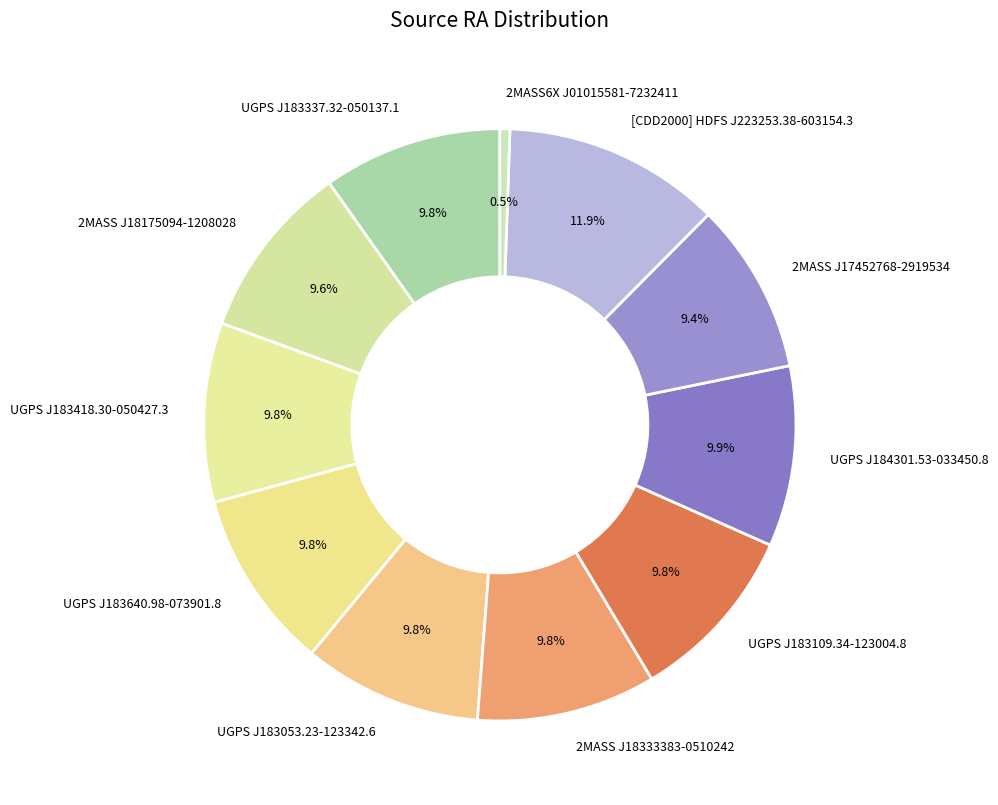

To the nearest percent, what is the combined percentage of UGPS J183418.30-050427.3 and UGPS J183109.34-123004.8?

20%